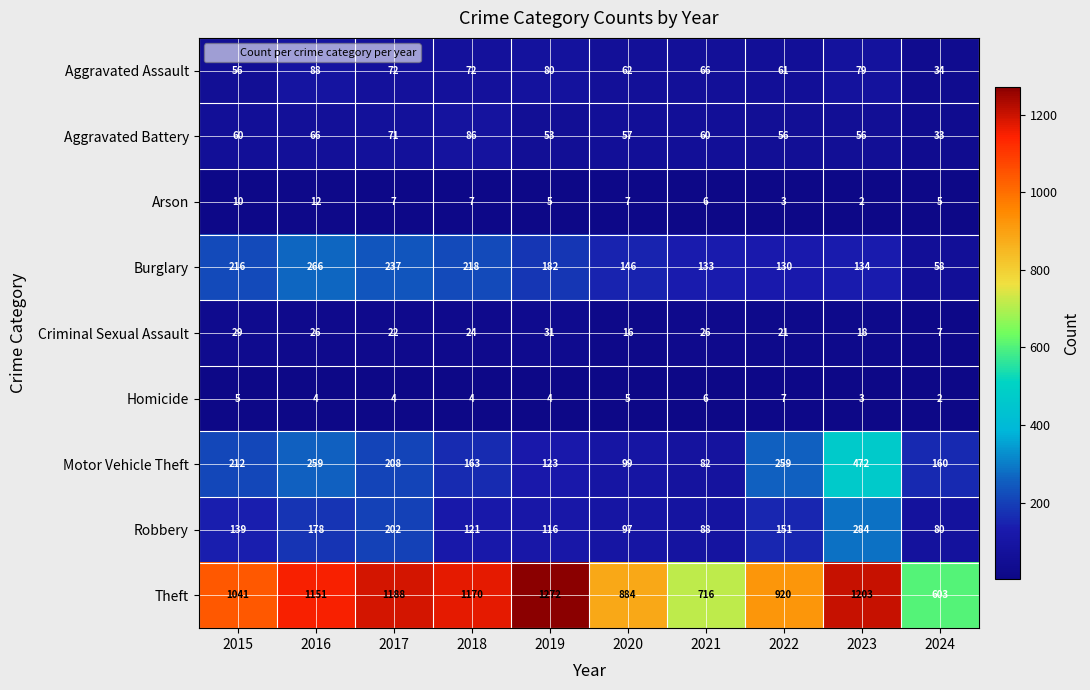

What is the difference between the highest and lowest values at 2021?

710